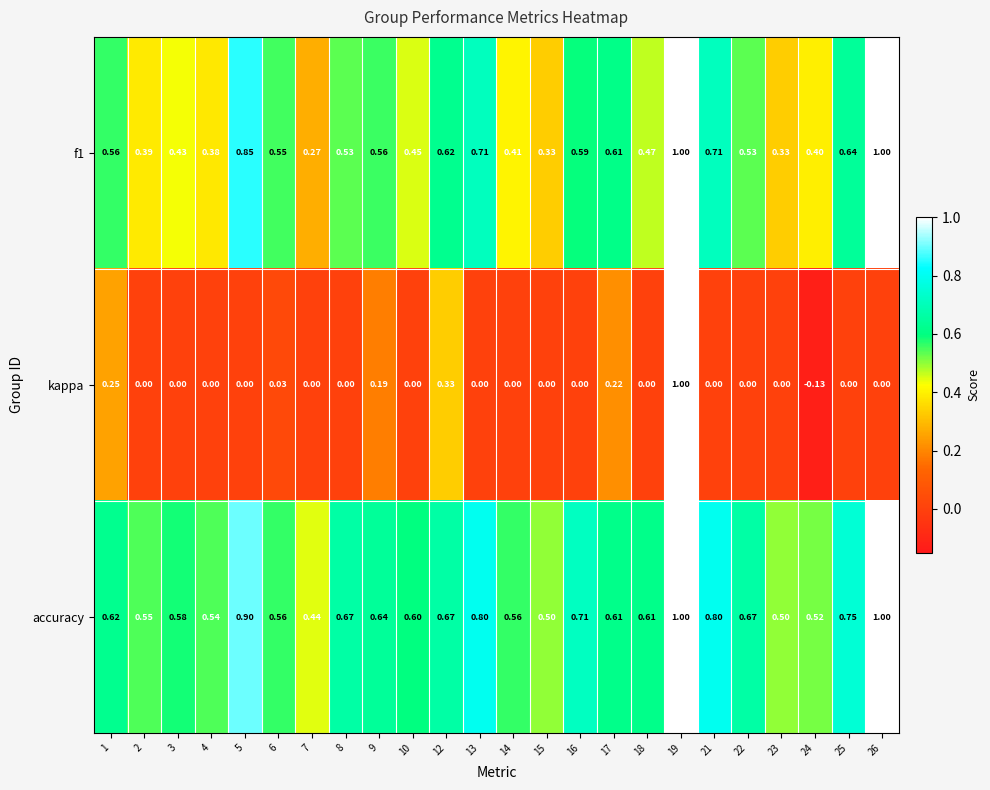

What is the total value across all series at 23?

0.8